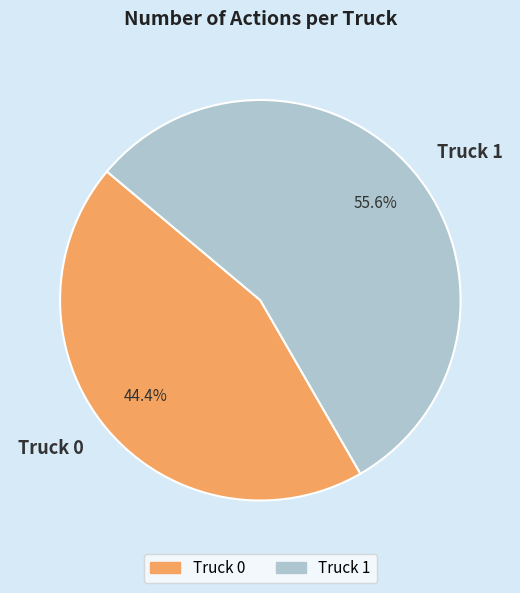

To the nearest percent, what is the combined percentage of Truck 0 and Truck 1?

100%